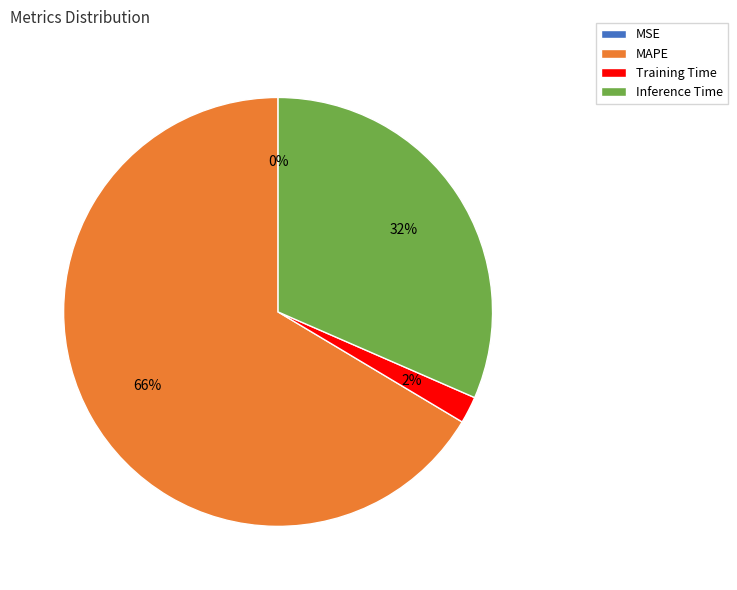

To the nearest percent, what is the difference between the Training Time and MAPE slice percentages?

64%